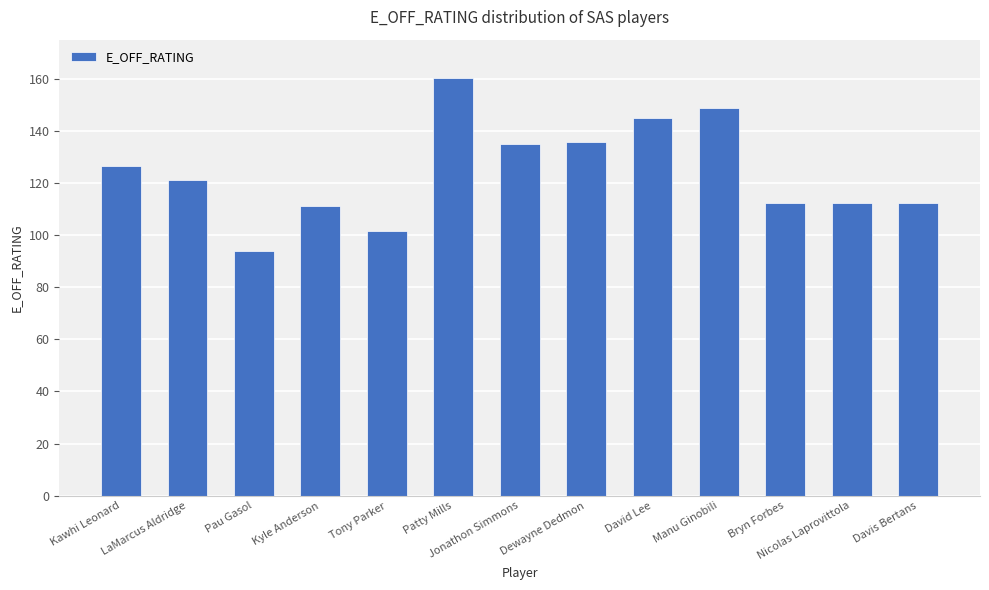

What is the ratio of the value at Davis Bertans to the value at Kyle Anderson?

1.0